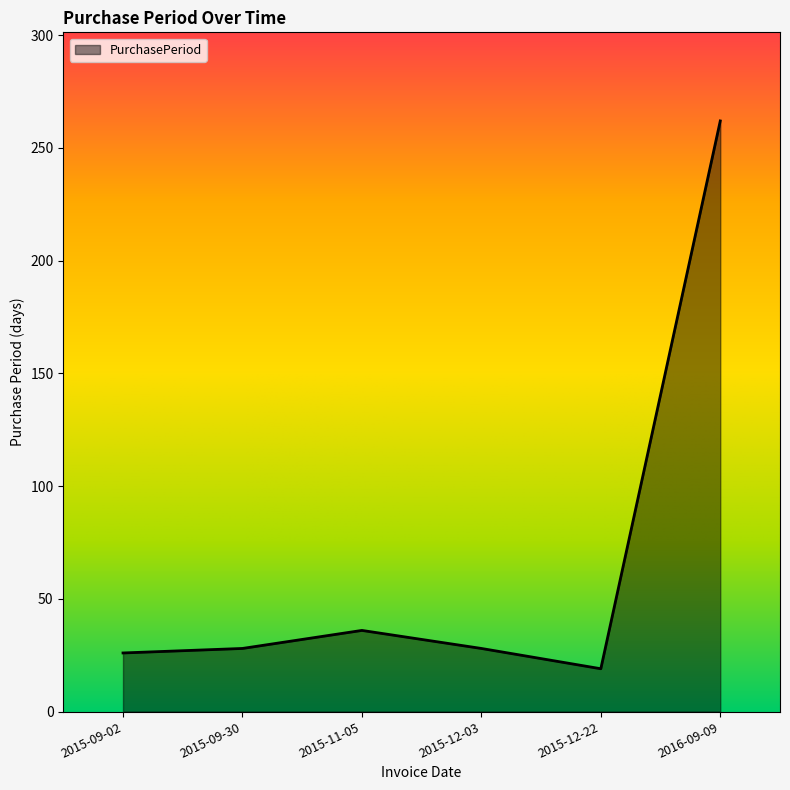

How many values are below 28?

2